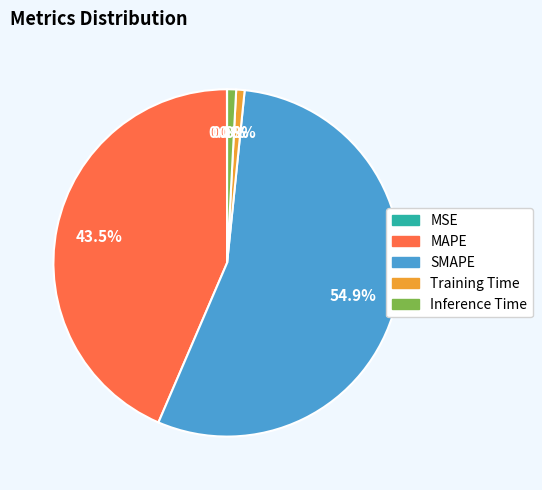

How much of the chart is everything except Inference Time?

99.2%